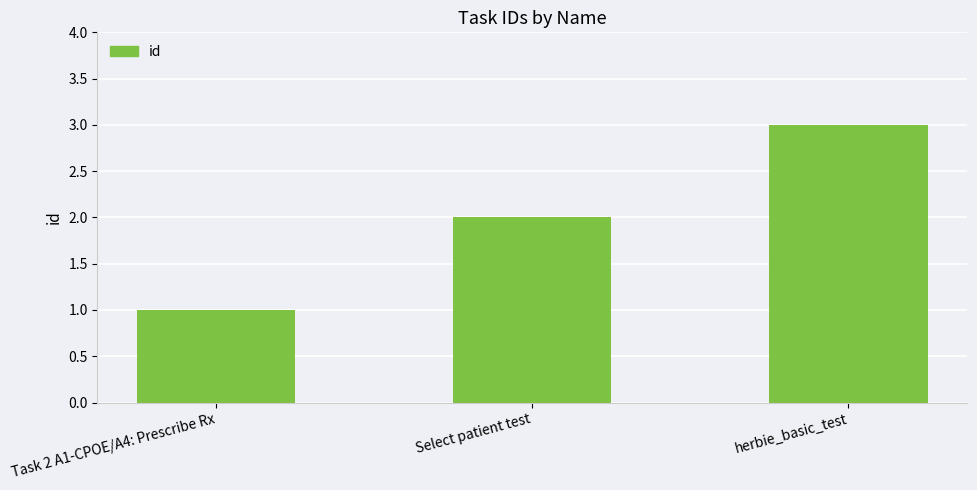

How many bars are there in total?

3